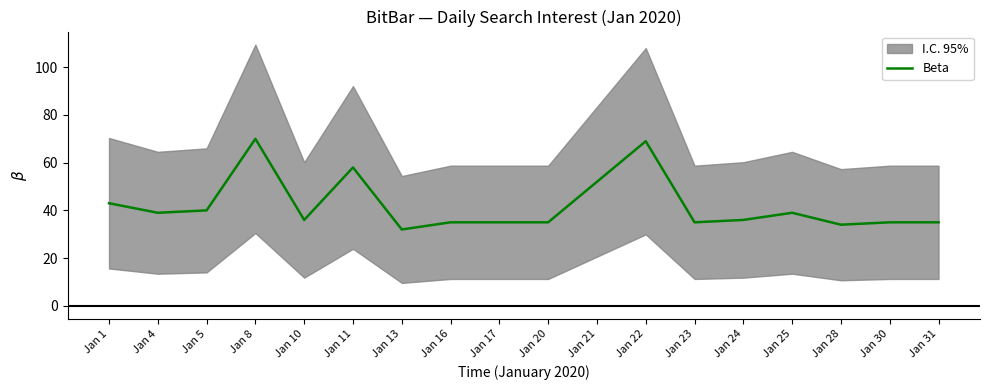

What is the sum of all values?

758